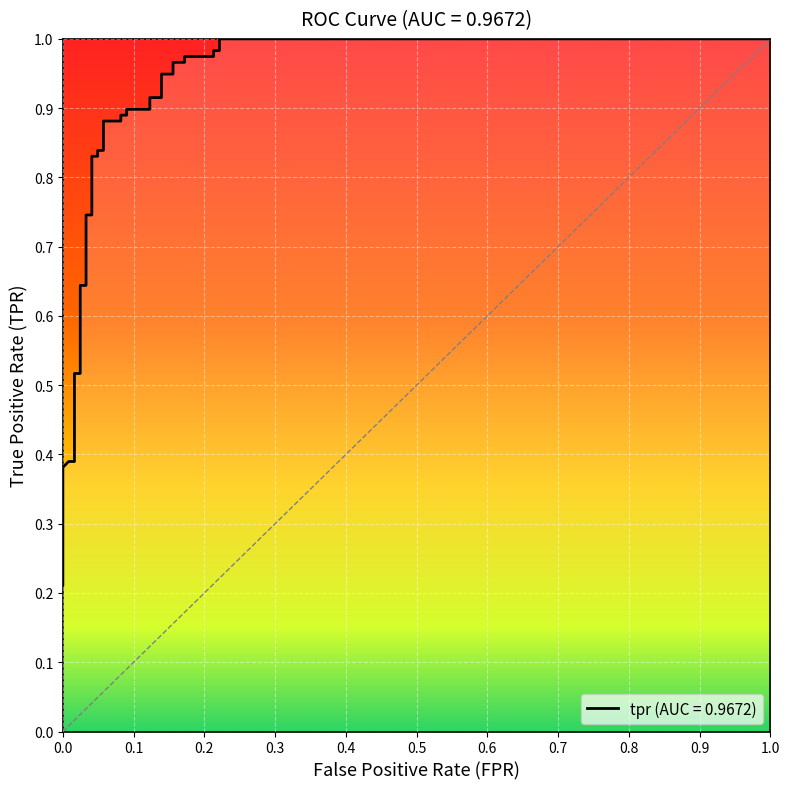

What is the value of the 9th point from the left?

0.4